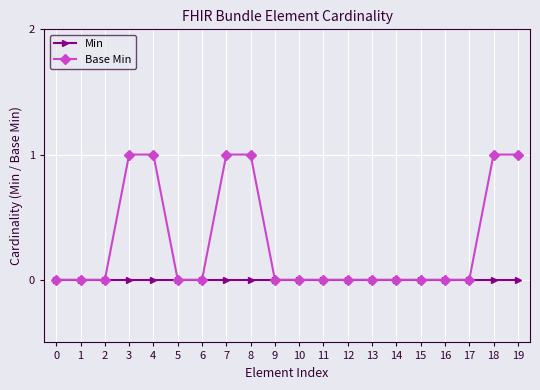

Rank the series at 18 from lowest to highest value.

Min, Base Min